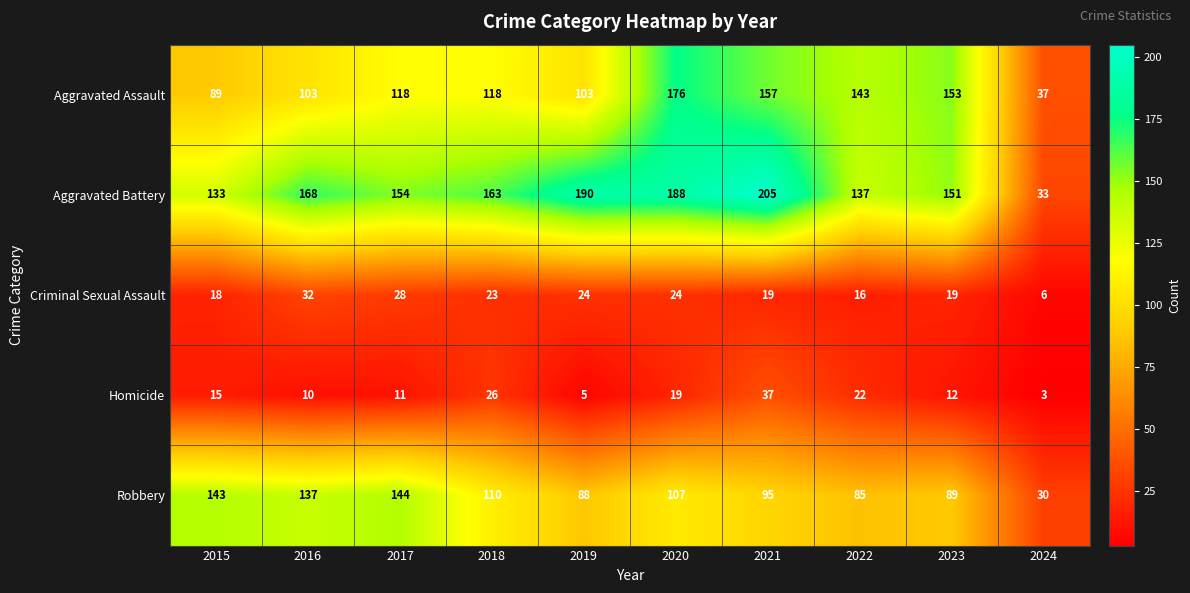

What value does the Aggravated Assault series have at 2022?

143